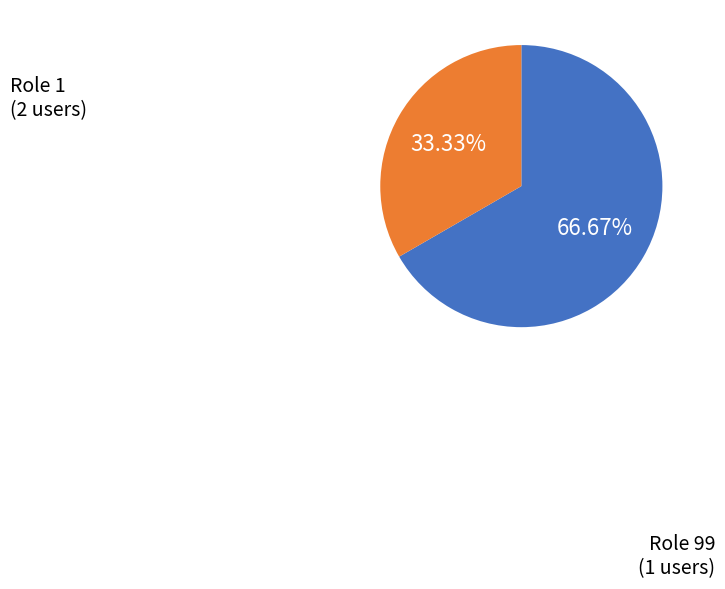

How many segments does this pie chart have?

2